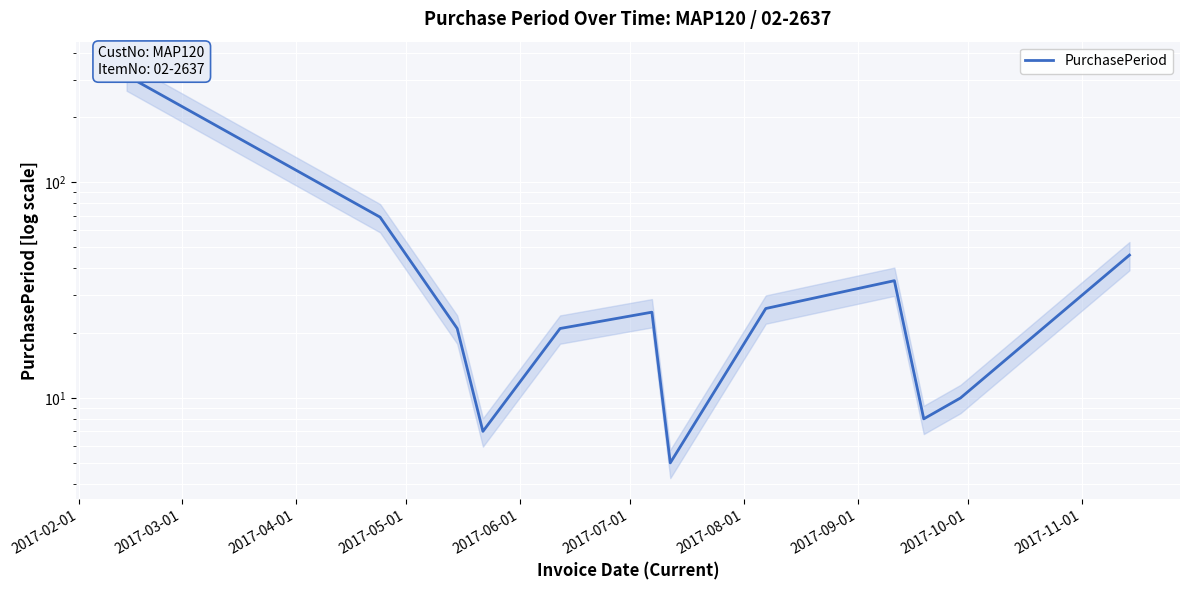

What is the average value?

49